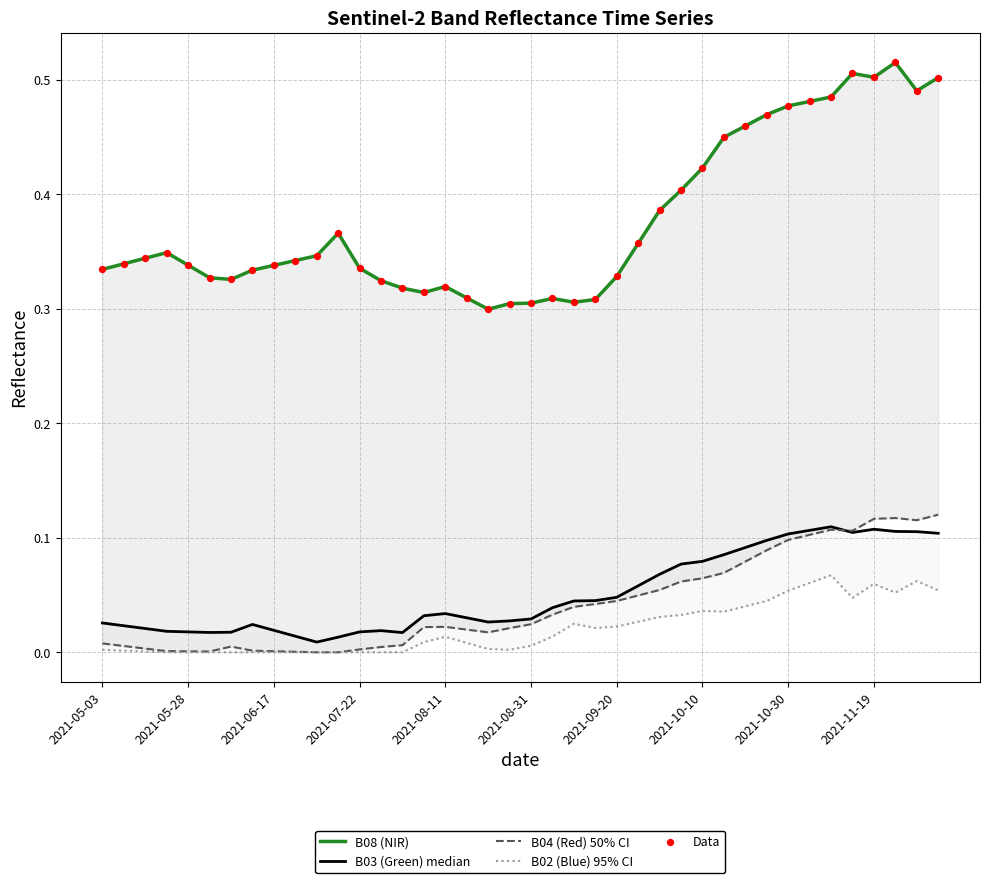

At which category is the sum across all series the highest?

37